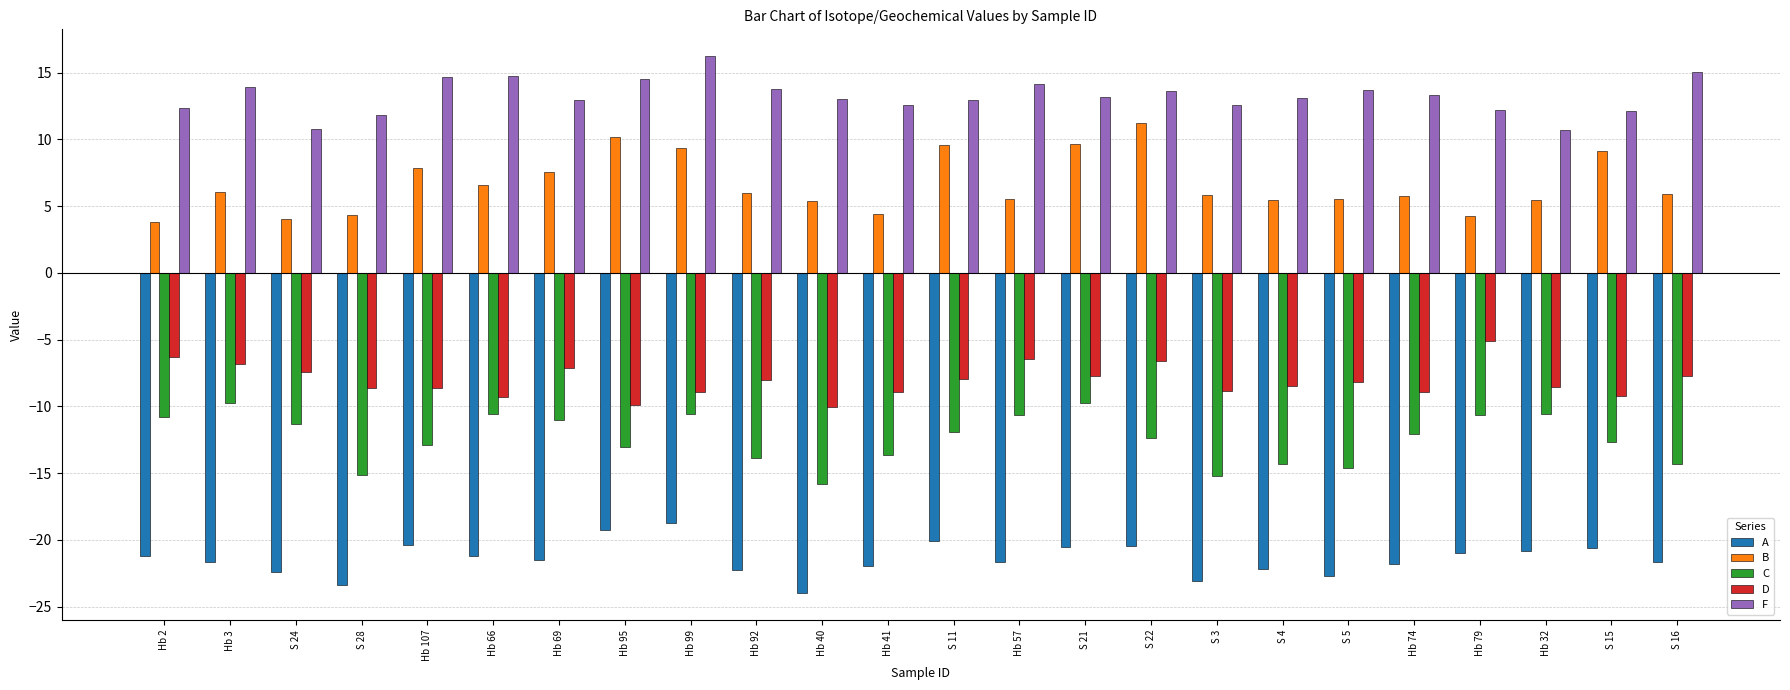

What is the average value of the C series?

-12.4